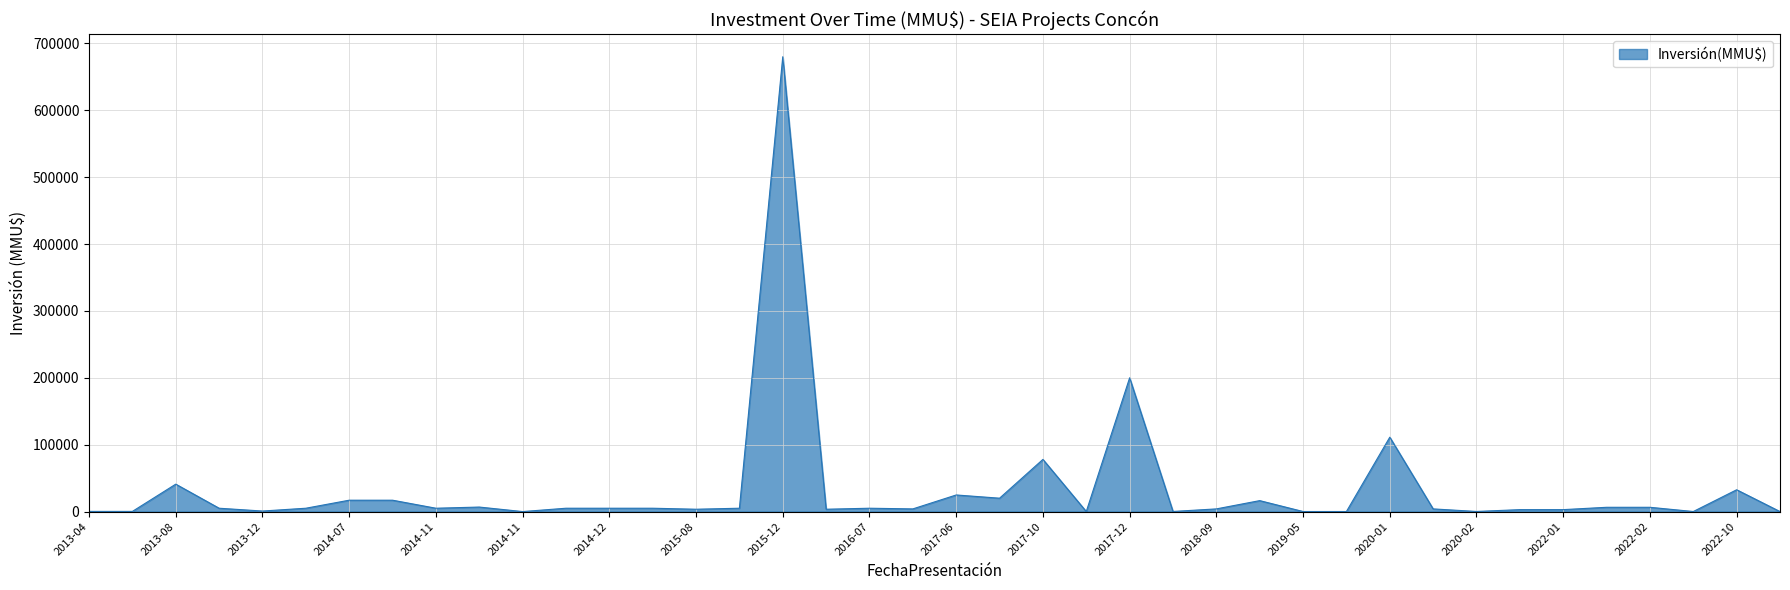

What is the maximum value shown in the chart?

680000